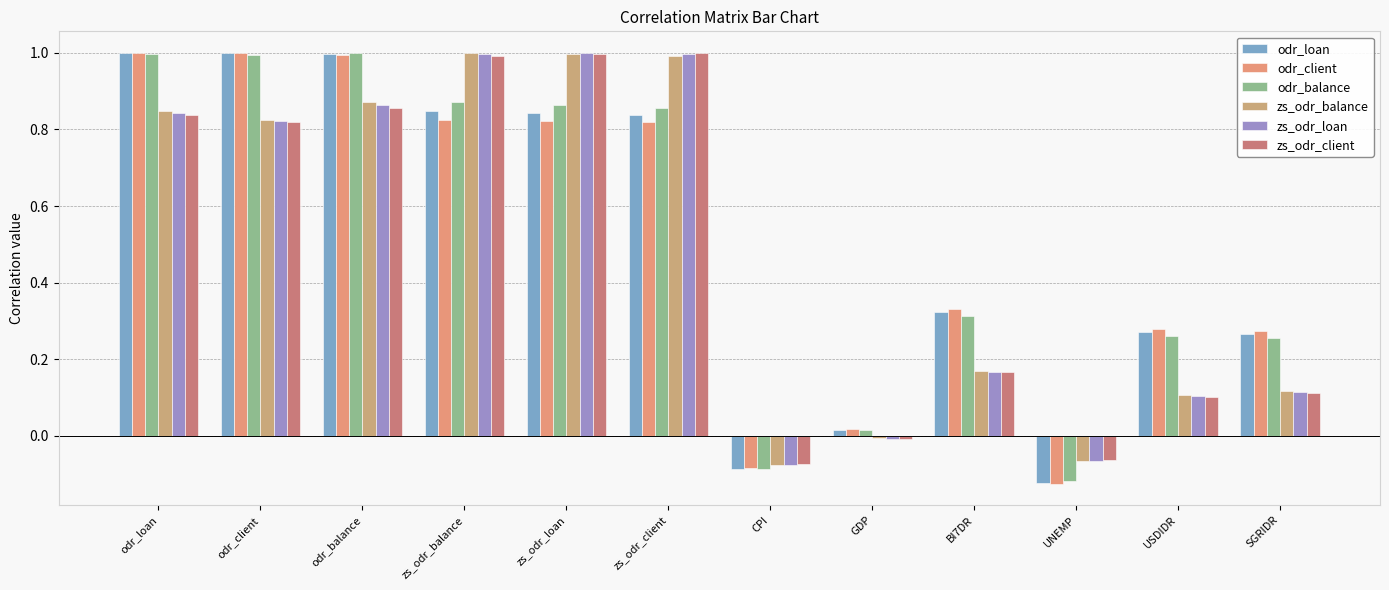

What is the total value across all series at SGRIDR?

1.1